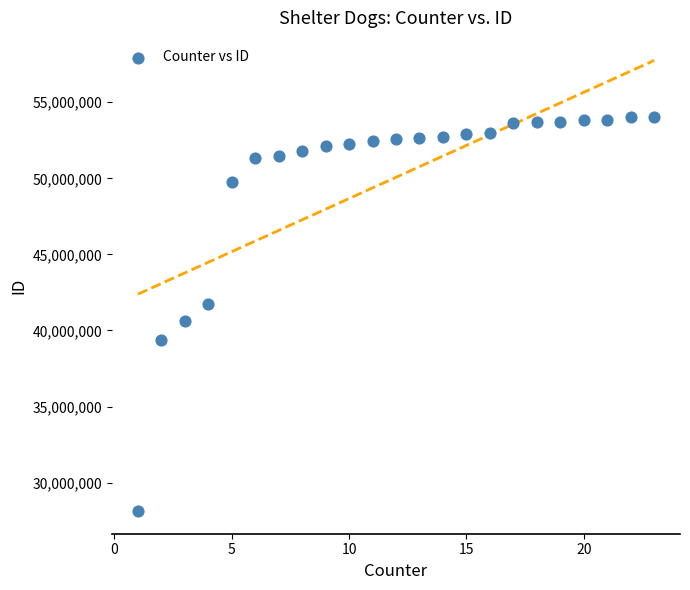

What is the range of Y values (max minus min)?

25880380